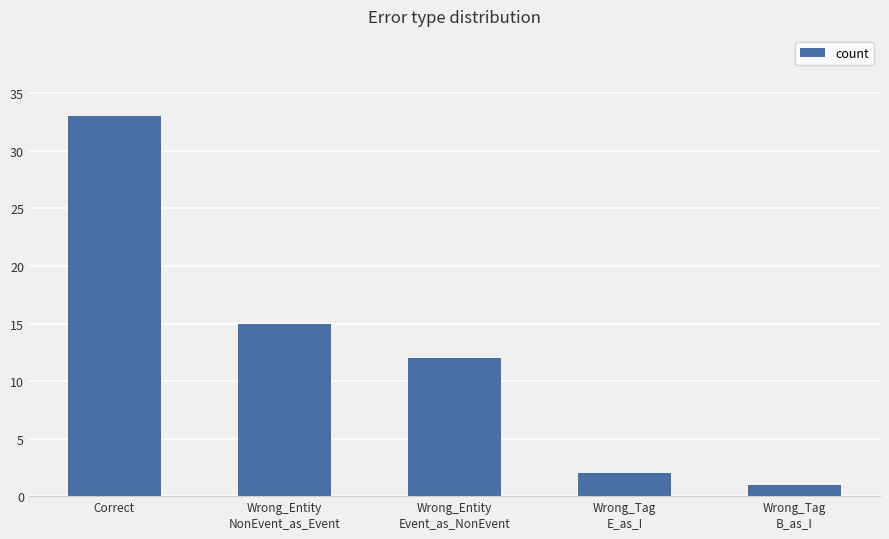

What is the difference between the maximum and second lowest values?

31